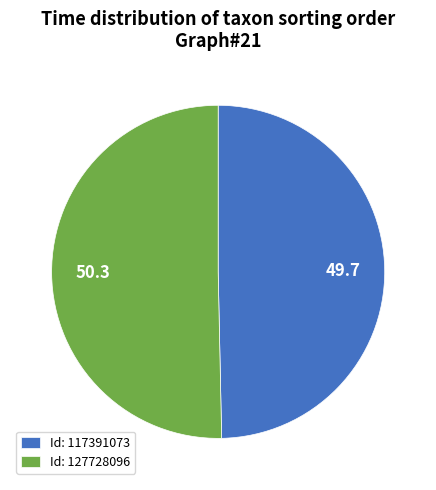

Do Id: 127728096 and Id: 117391073 together represent more than half of the pie?

Yes